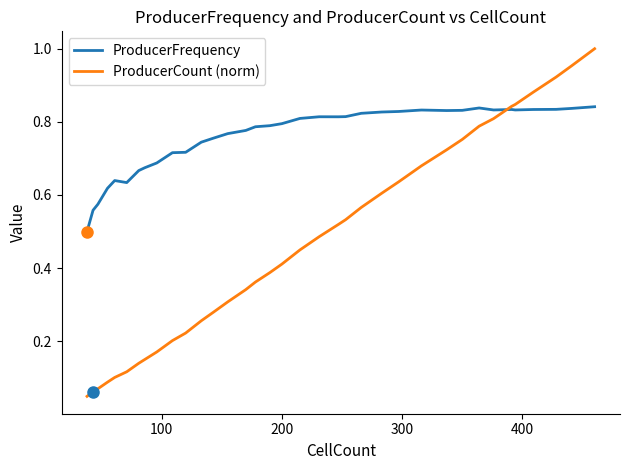

Which series has the largest total across all categories?

ProducerFrequency